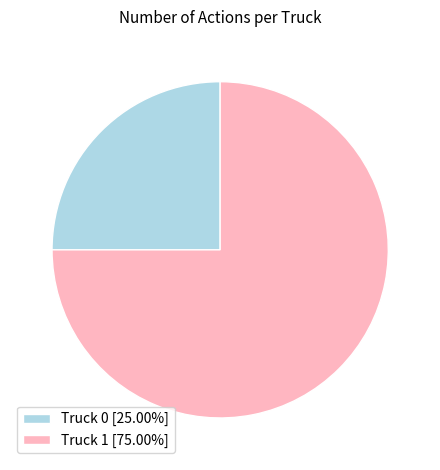

How many segments does this pie chart have?

2